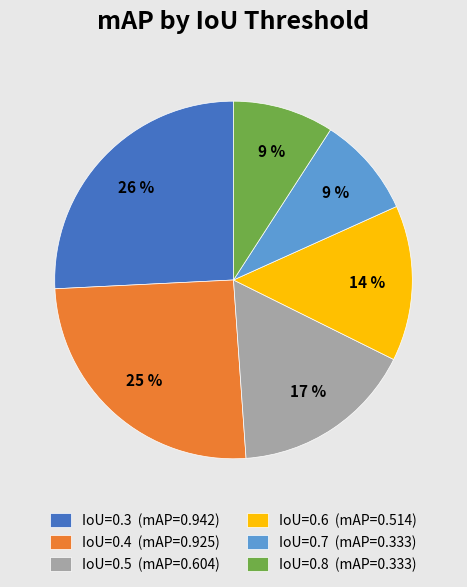

What percentage is the IoU=0.6 slice, to the nearest percent?

14%